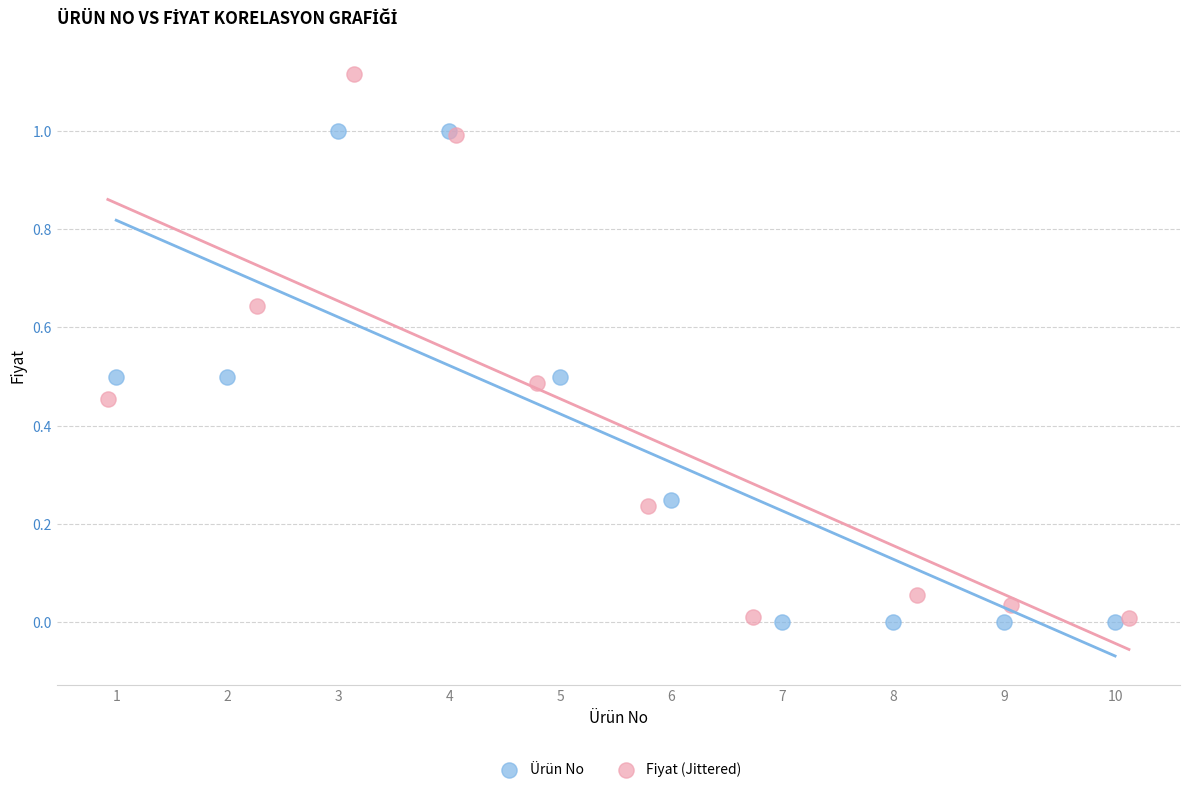

Which series contains the highest Y value?

Fiyat (Jittered)